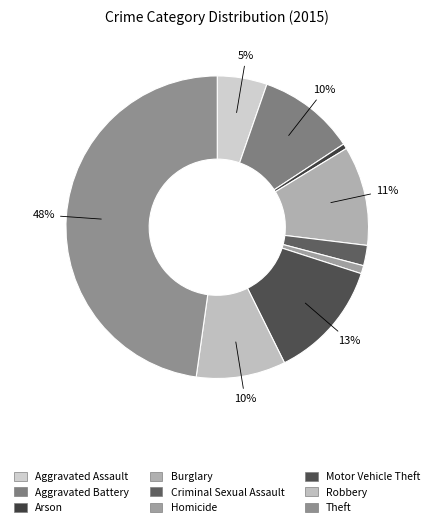

Count the number of slices in the pie.

9